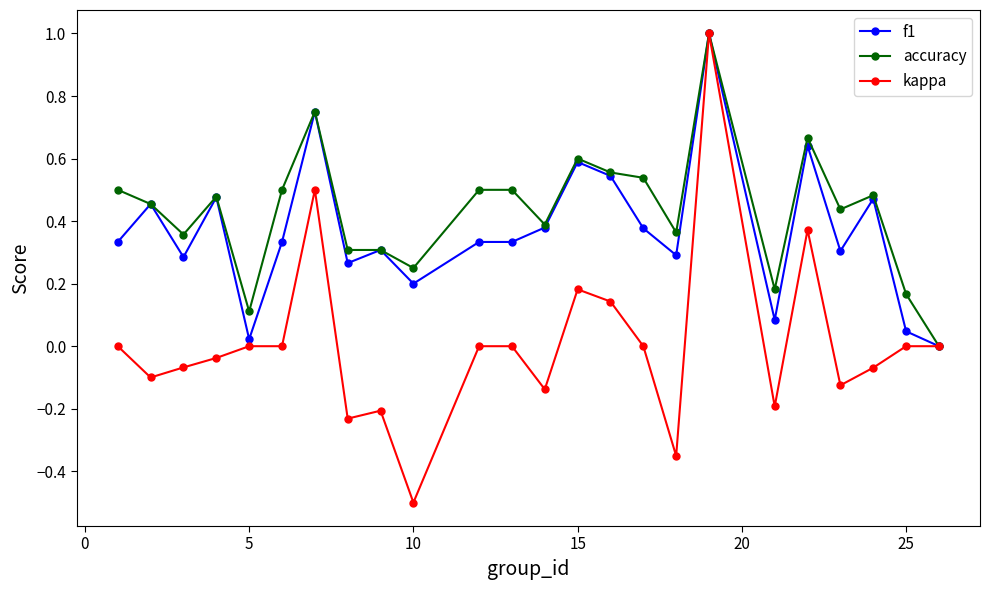

Rank the series by their average value, from highest to lowest.

accuracy, f1, kappa